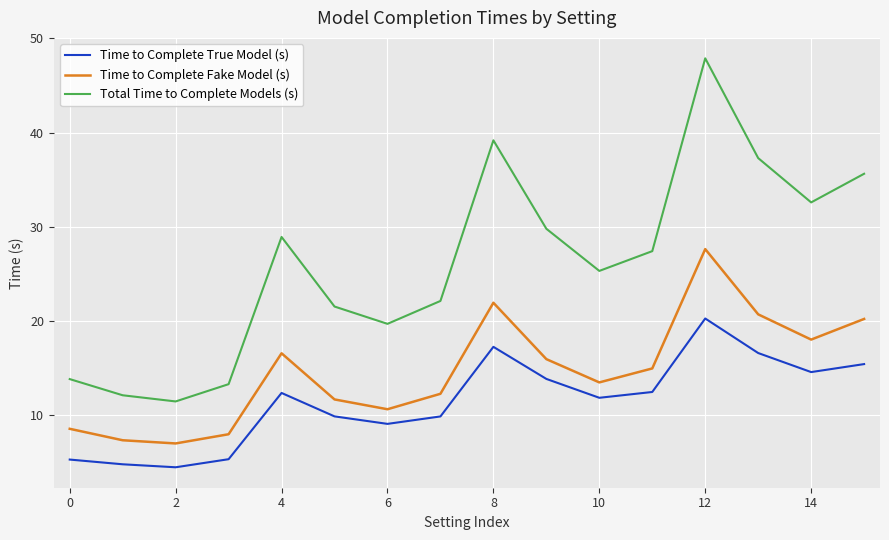

True or false: Time to Complete True Model (s) and Total Time to Complete Models (s) intersect in this chart.

False